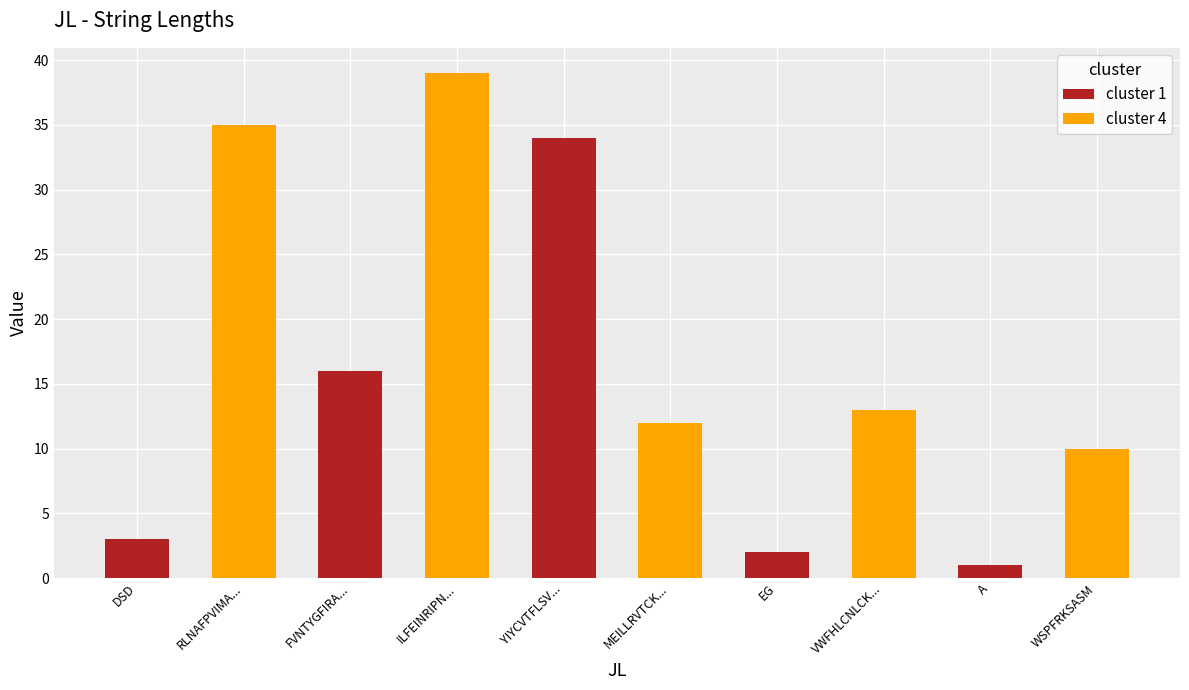

List the labels in order of value, smallest first.

A, EG, DSD, WSPFRKSASM, MEILLRVTCK..., VWFHLCNLCK..., FVNTYGFIRA..., YIYCVTFLSV..., RLNAFPVIMA..., ILFEINRIPN...